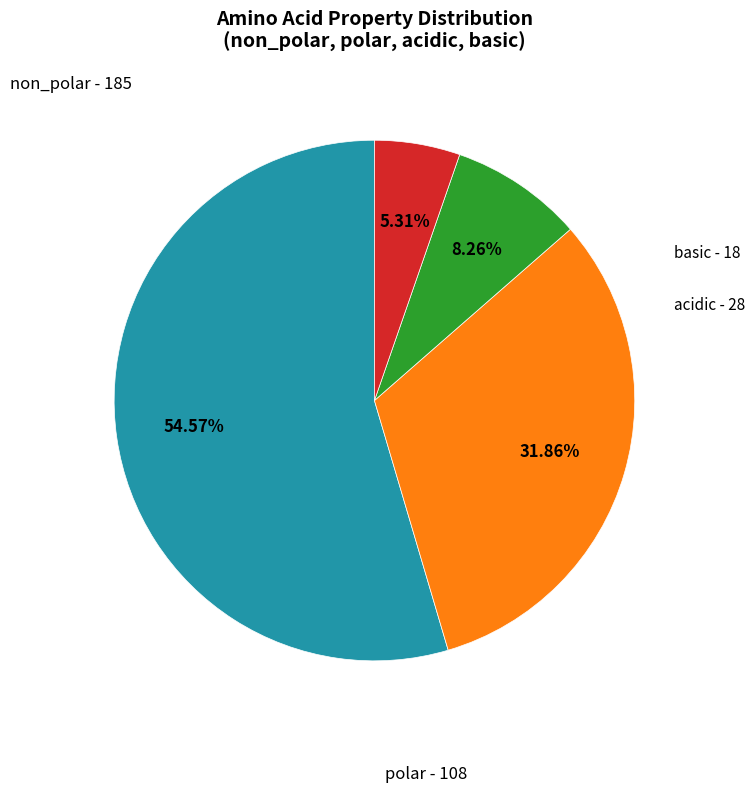

Is there a majority slice in this chart?

Yes